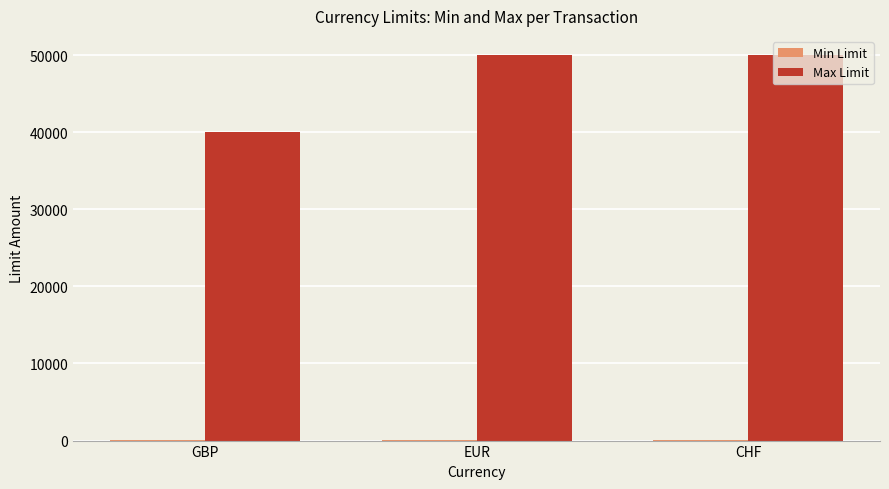

Which series has the largest total across all categories?

Max Limit